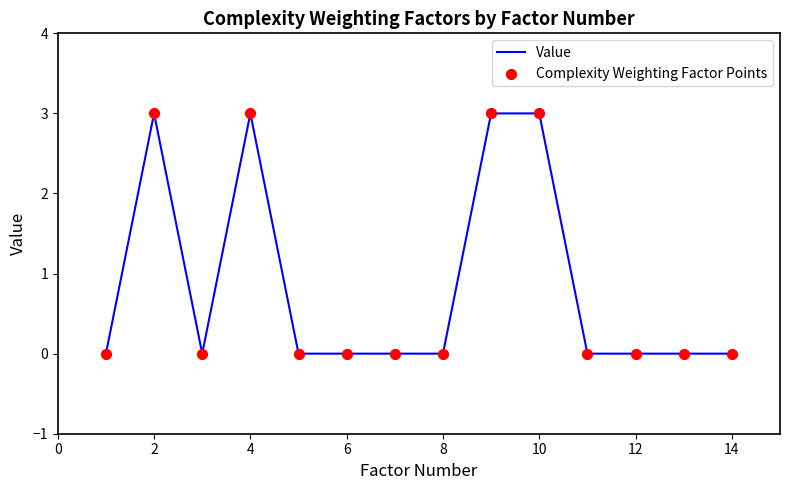

What is the maximum value shown in the chart?

3